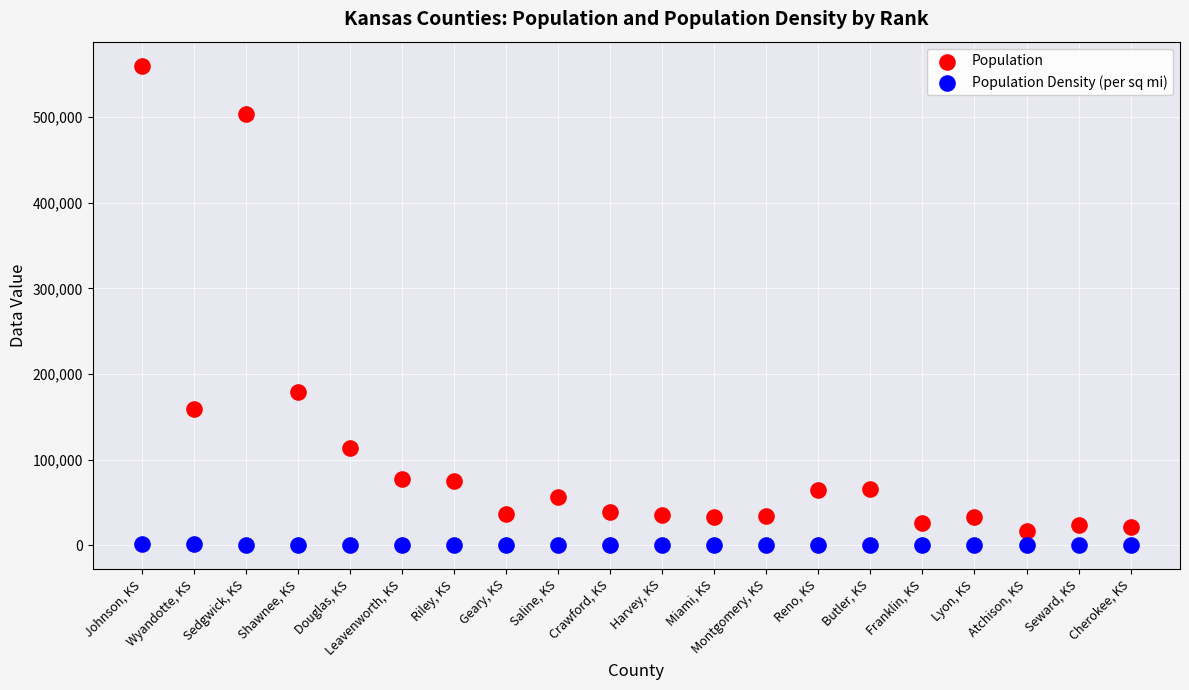

What are all the series names shown in the legend?

Population, Population Density (per sq mi)